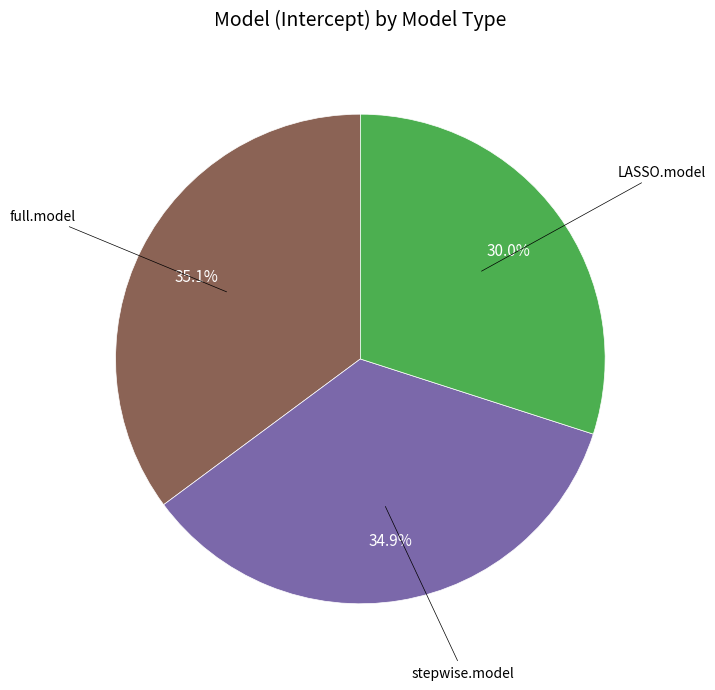

Does any single category account for the majority?

No